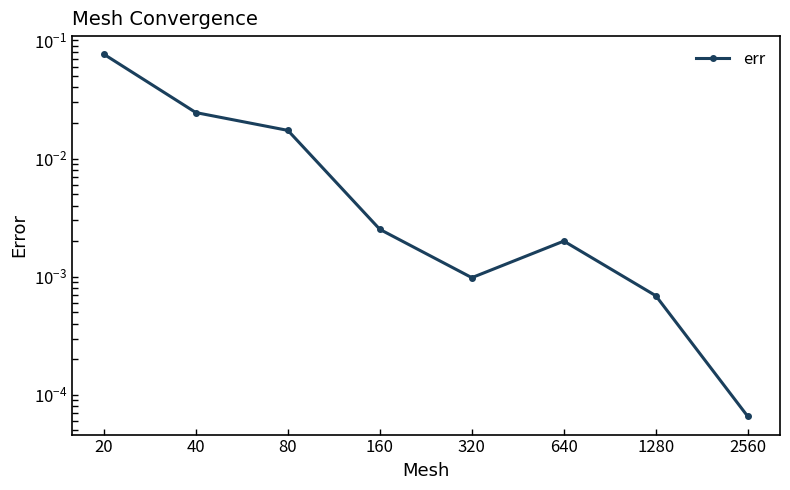

How many points are lower than both their immediate neighbors (excluding endpoints)?

1